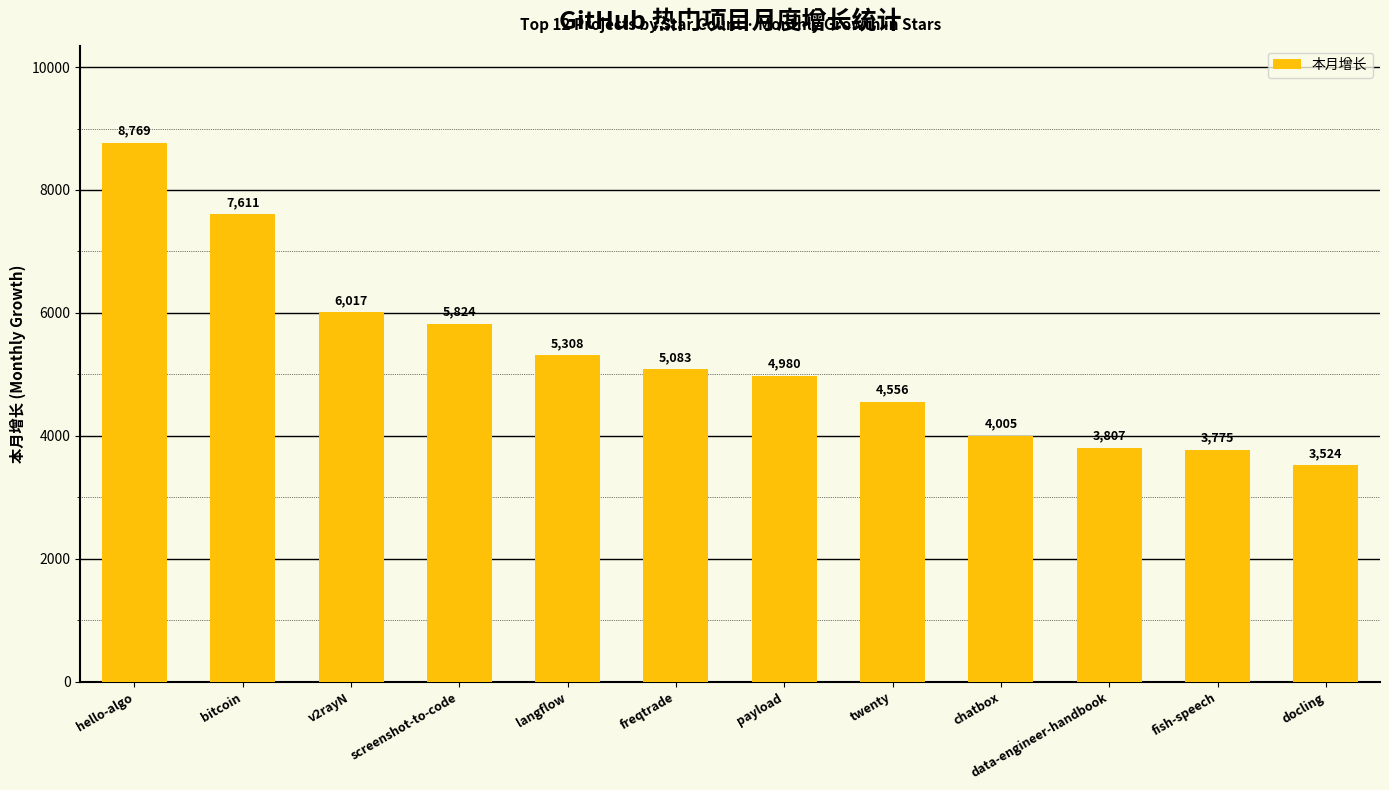

Reading left to right, what are all the values shown in this chart?

8769	7611	6017	5824	5308	5083	4980	4556	4005	3807	3775	3524